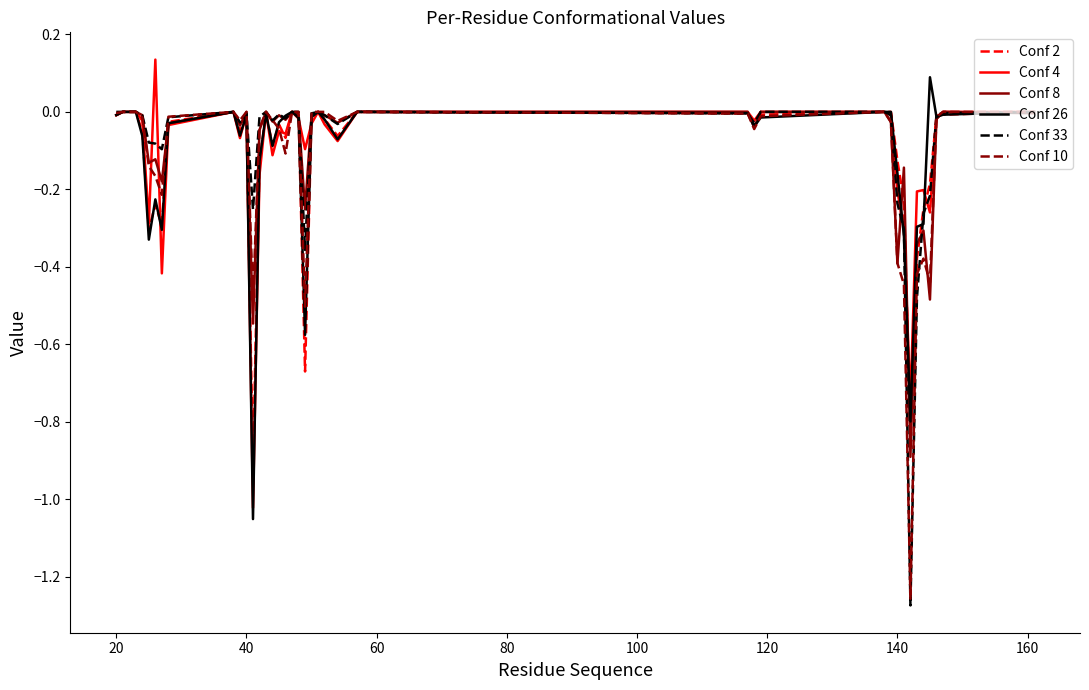

Does the chart display data point markers on the line(s)?

No